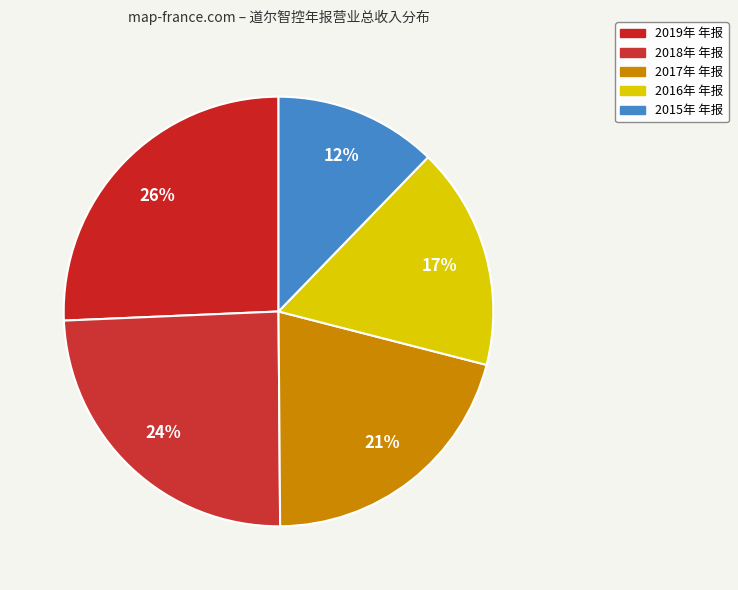

What is the change in value from 2018年 年报 to 2016年 年报?

-38075516.3